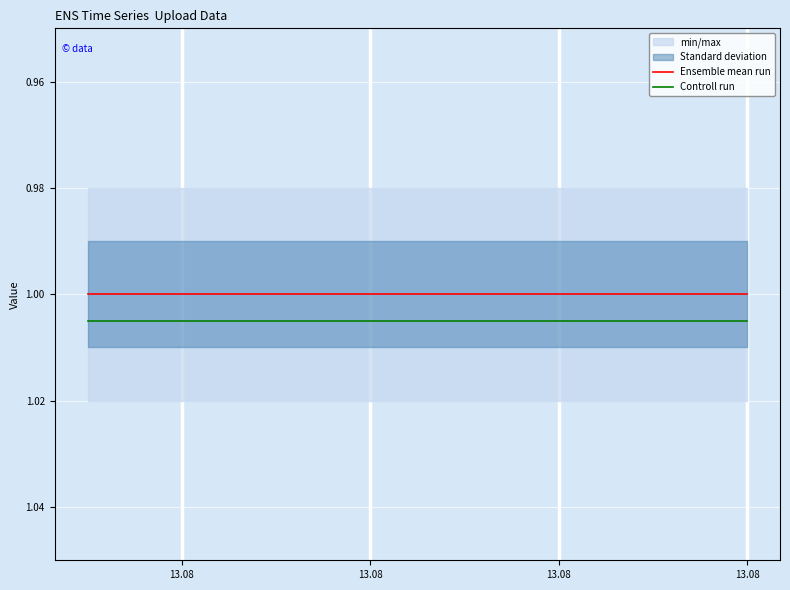

Rank the series at 13.08 from lowest to highest value.

Ensemble mean run, Controll run